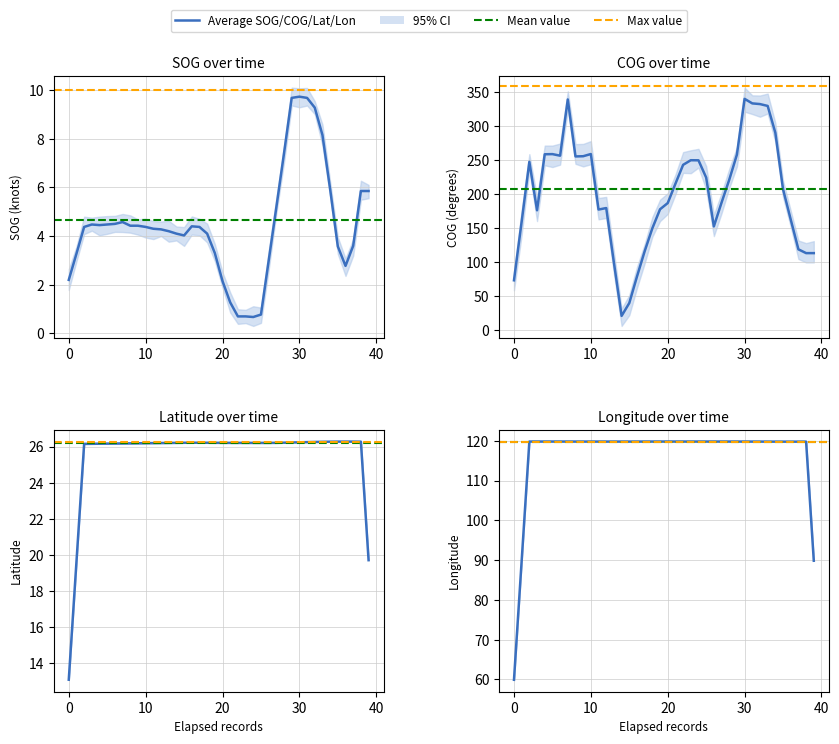

What is the sum of all Latitude values?

1048.4